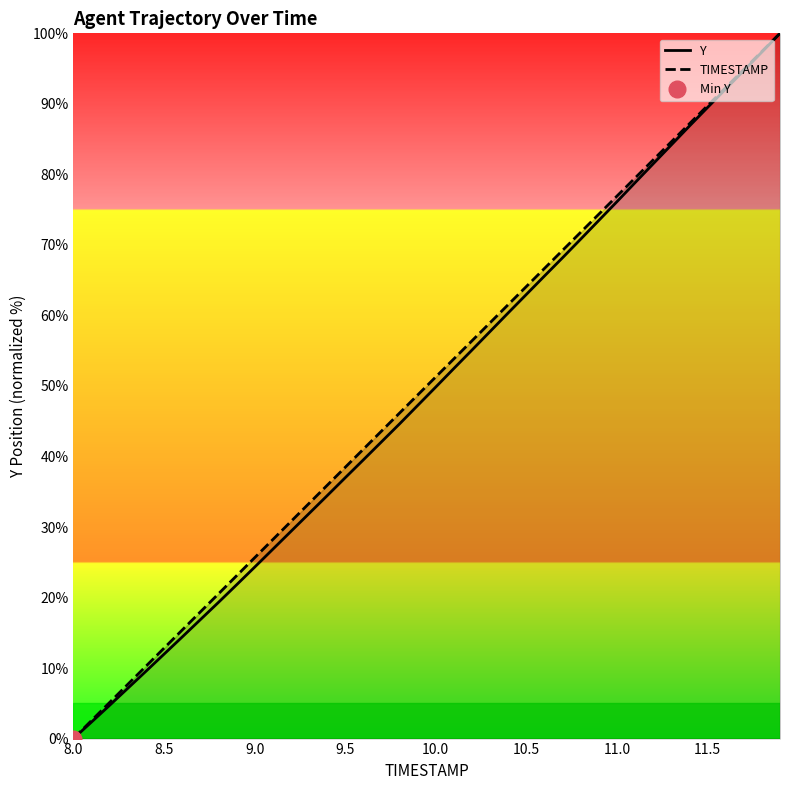

Is it true that Y equals 37.0 at 9.5?

True